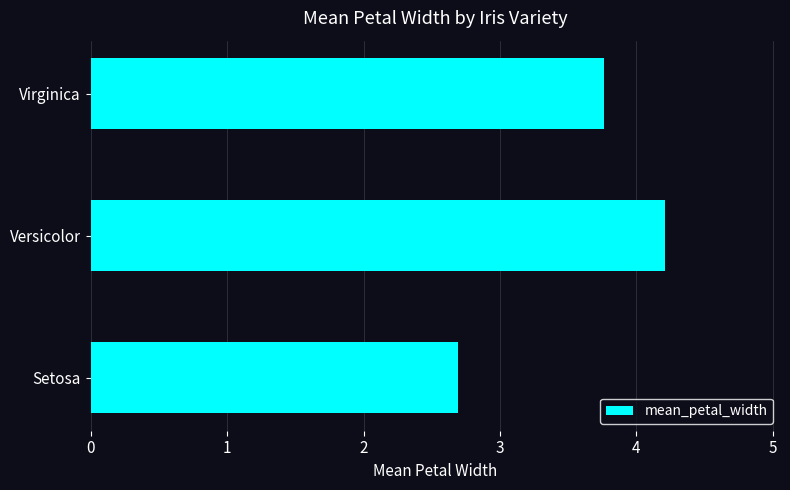

At which category does the chart reach its peak across all series?

Versicolor